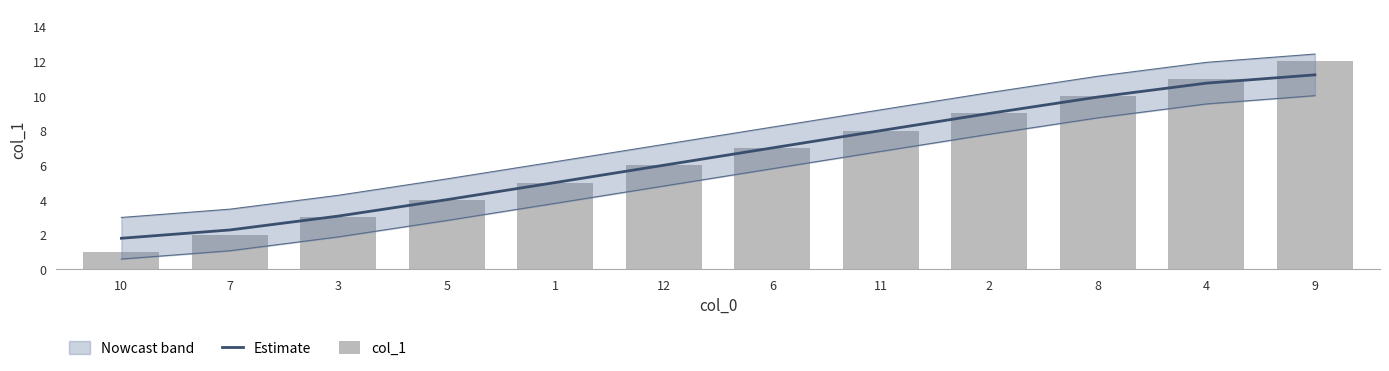

How many data points in Estimate are above 6?

7